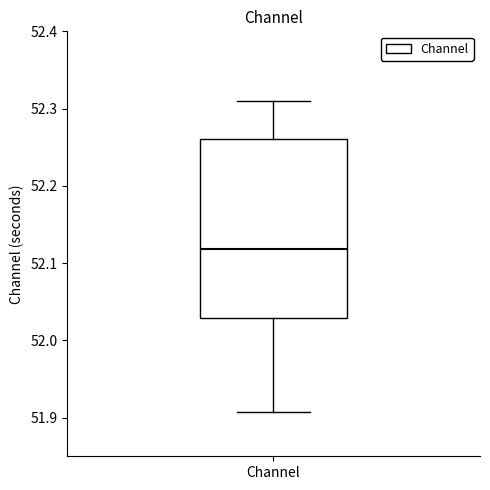

Read this box plot against the y-axis: the position of the median line, the range covered by the box, and the ends of both whiskers. The values are not printed on the chart, so give them approximately, as read against the axis.

median 52.12, box 52.03 to 52.26, whiskers 51.91 to 52.31